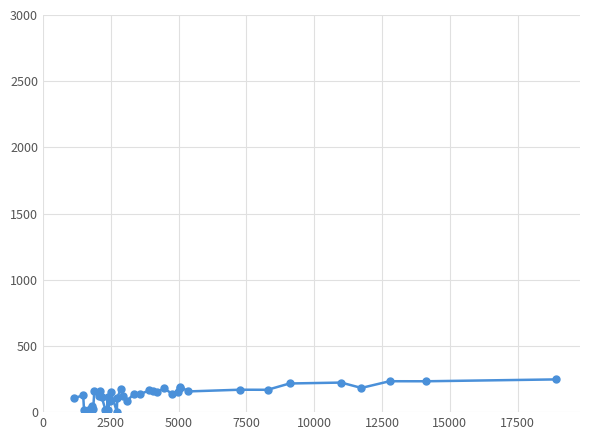

What is the sum of all values?

5212.6